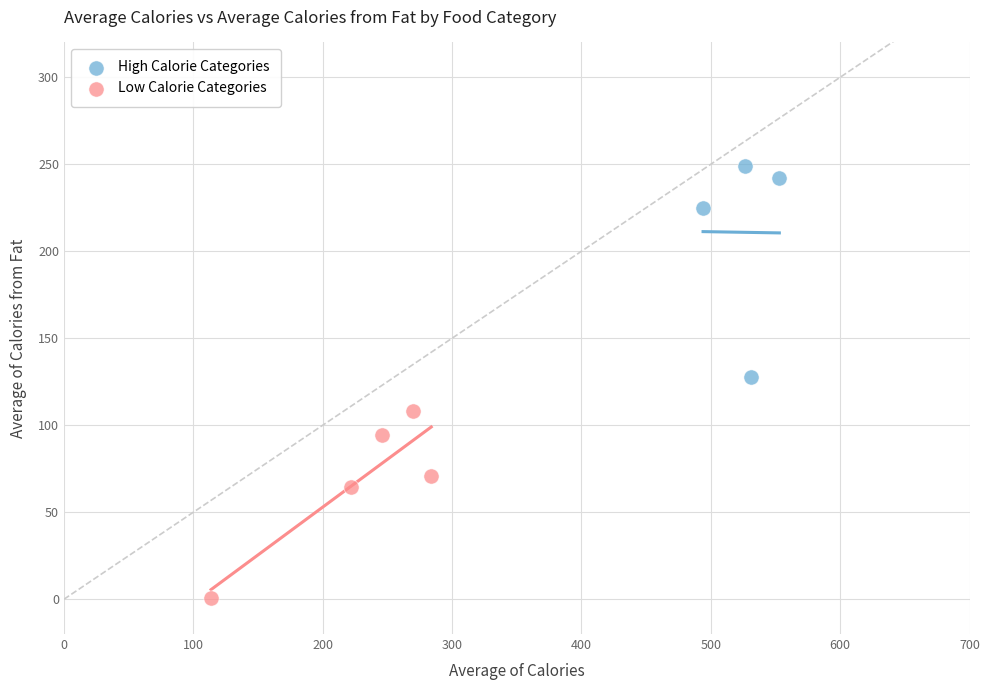

Which series contains the highest Y value?

High Calorie Categories